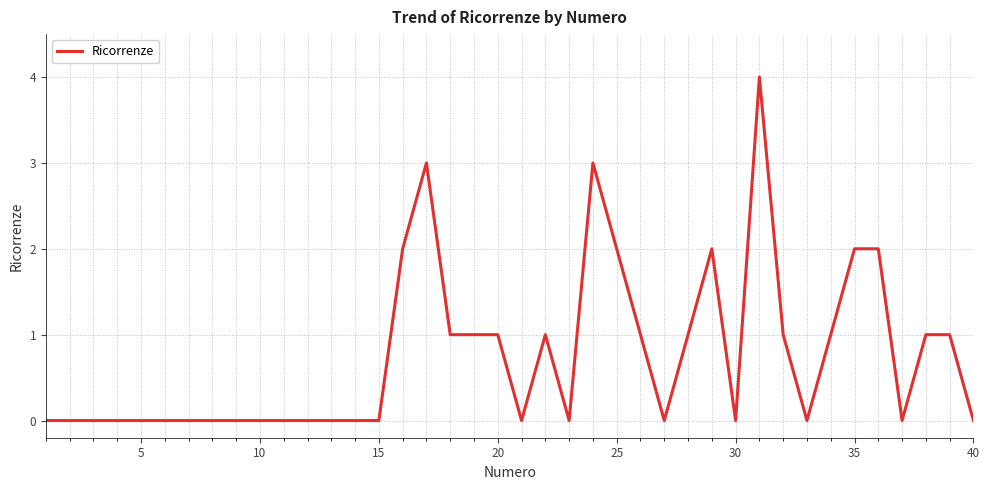

What is the difference between the maximum and minimum values?

4